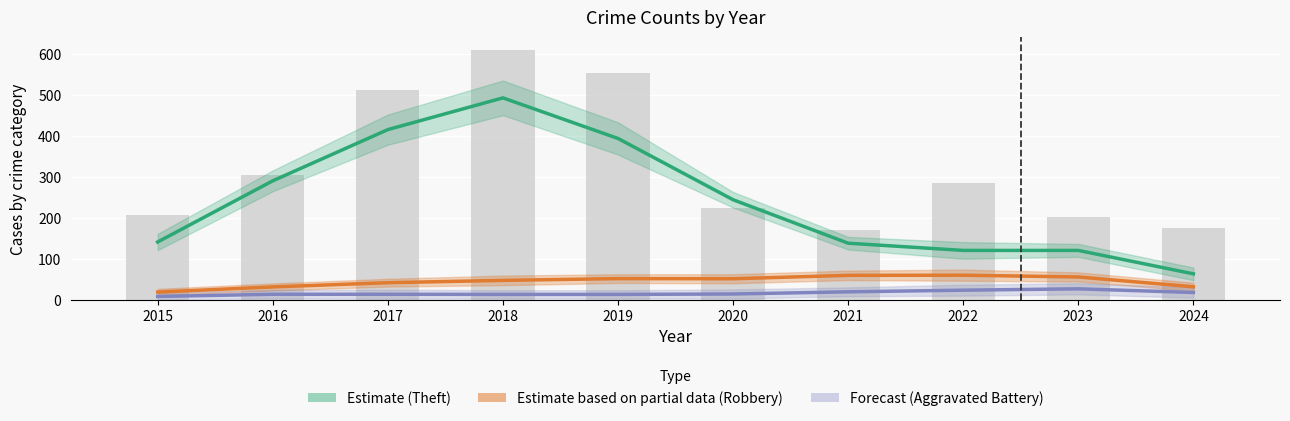

What is the sum of all Estimate (Theft) values?

2421.7